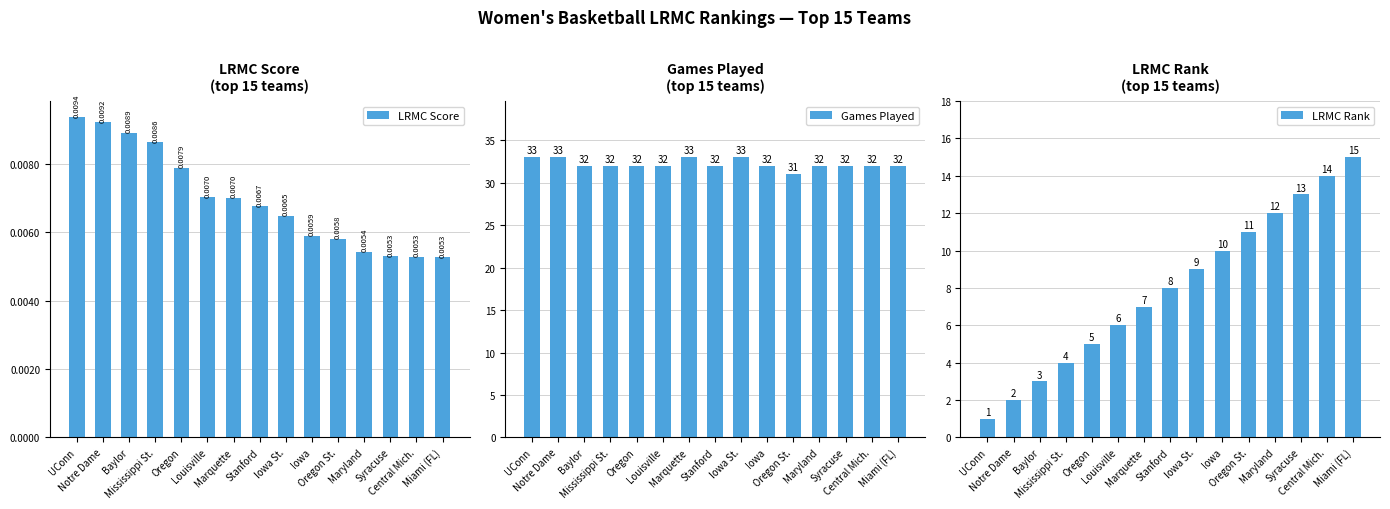

At which label is LRMC Rank closest to 8?

Stanford